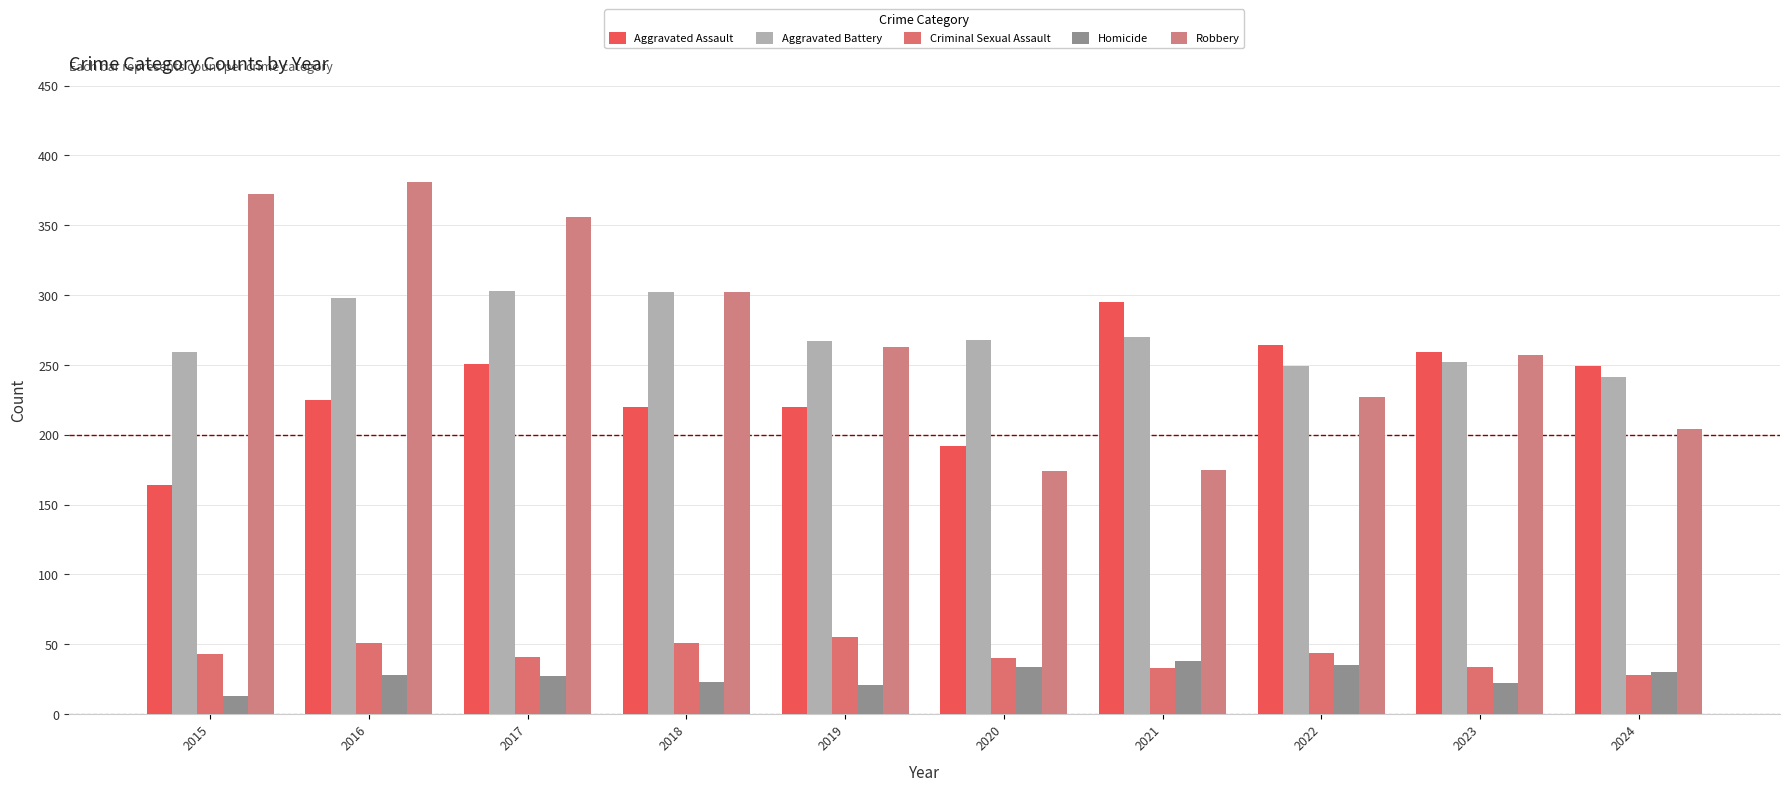

The Aggravated Assault series shows 261 at 2020. True or false?

False